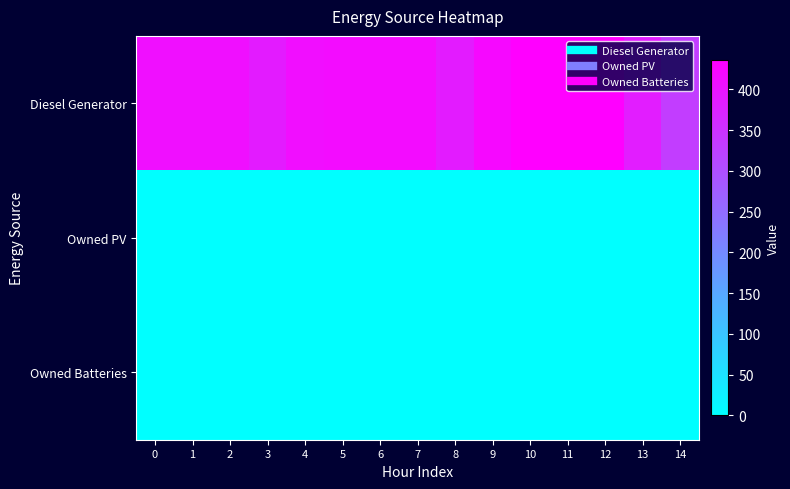

Reading left to right, what are all the values shown in this chart?

Diesel Generator: 0=410	1=410	2=410	3=389	4=411	5=415	6=415	7=415	8=389	9=420	10=436	11=436	12=436	13=385	14=332
Owned PV: 0=0	1=0	2=0	3=0	4=0	5=0	6=0	7=0	8=0	9=0	10=0	11=0	12=0	13=0	14=0
Owned Batteries: 0=0	1=0	2=0	3=0	4=0	5=0	6=0	7=0	8=0	9=0	10=0	11=0	12=0	13=0	14=0